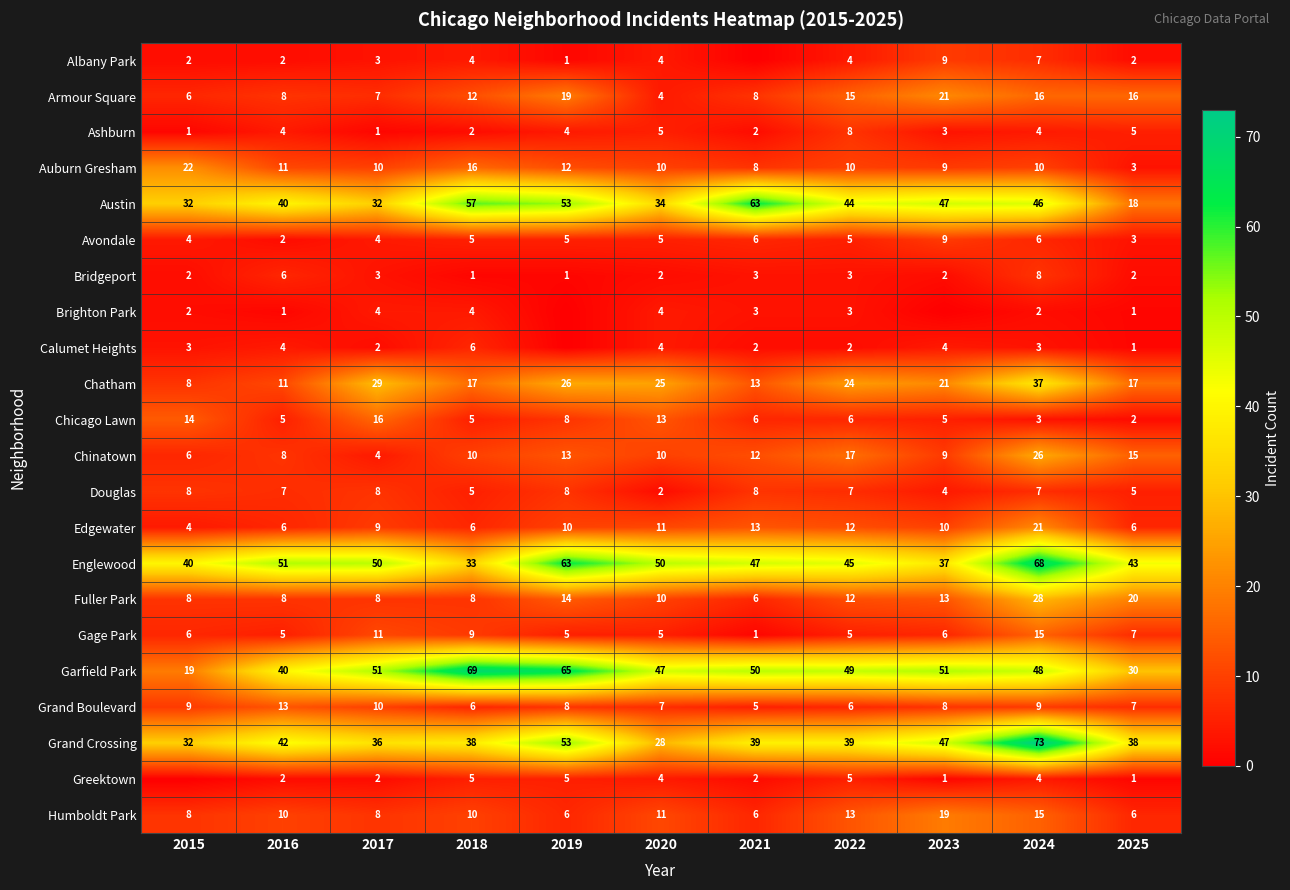

What is the total value across all series at 2018?

328